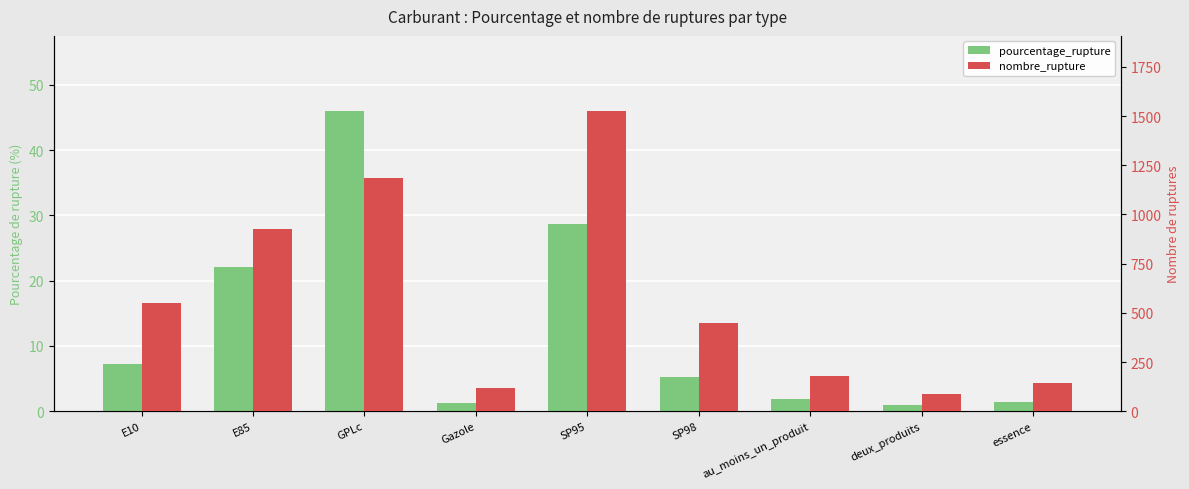

What is the label of the 1st bar from the right?

essence